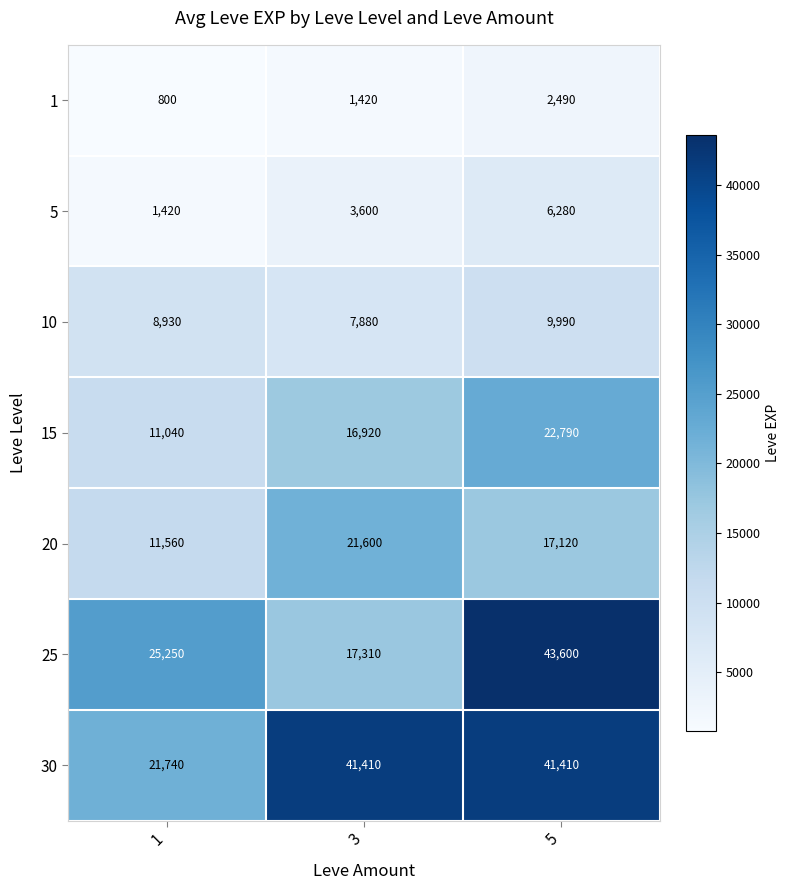

What is the approximate value of 30 at 5, to the nearest 50?

41400